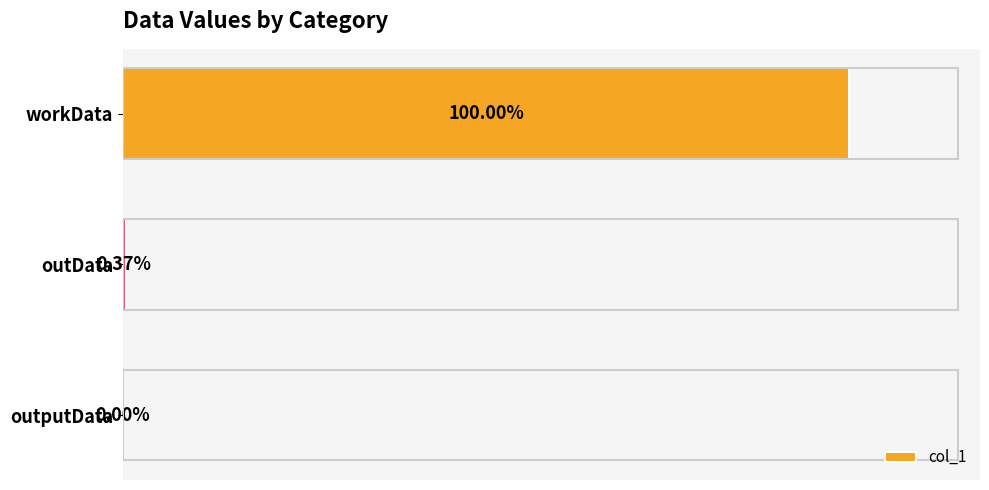

What is the difference between the maximum and minimum values?

825493776